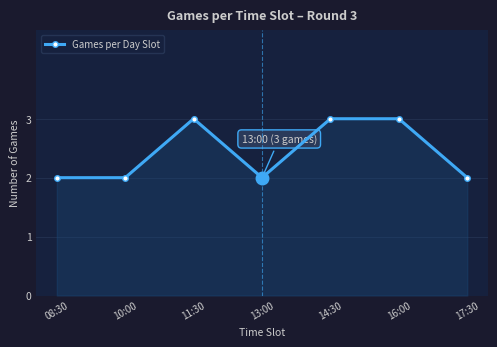

Count the number of categories in the chart.

7